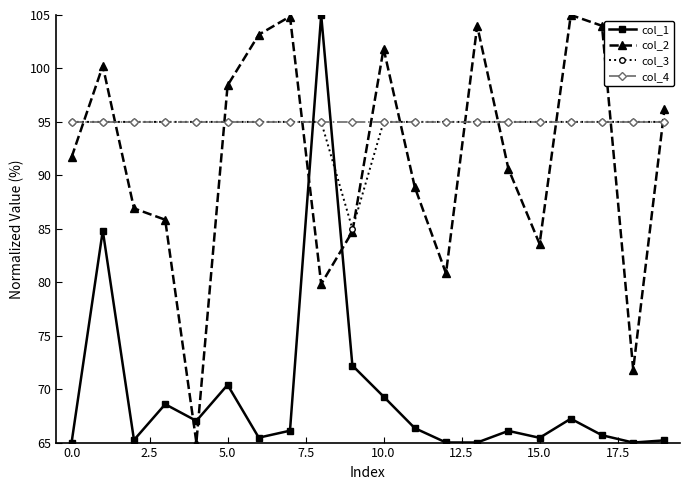

What is the value of the col_1 point at the 1st from the left?

65.0